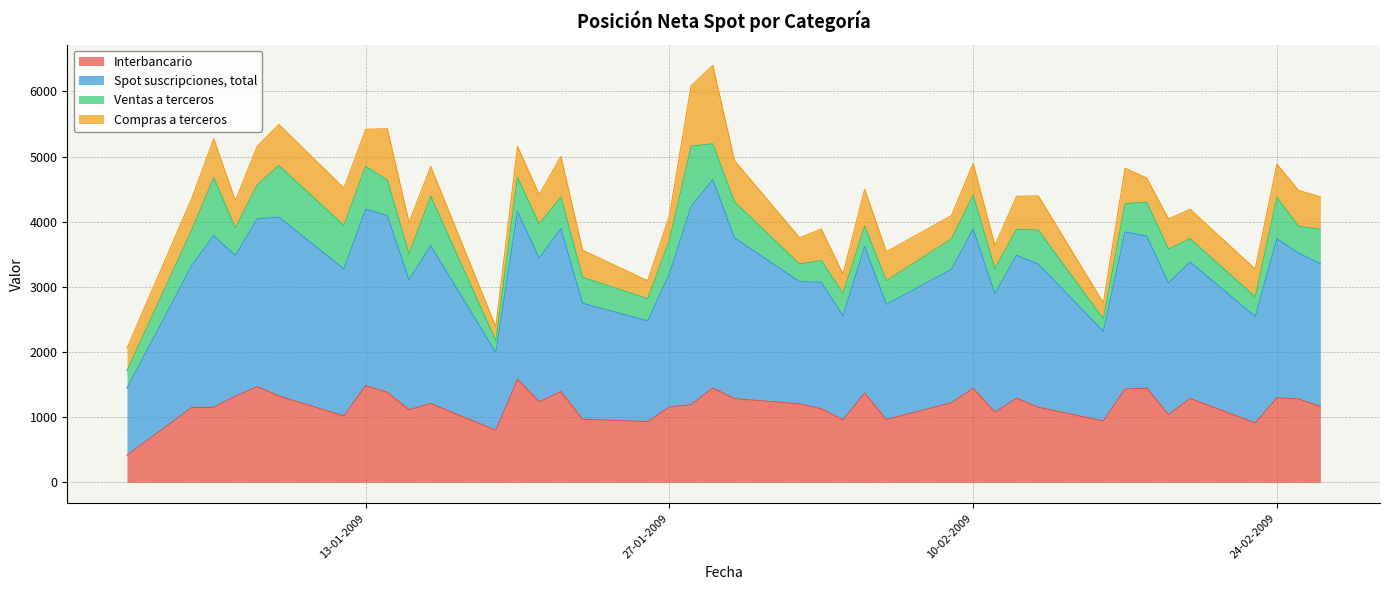

Does the chart have visible grid lines?

Yes